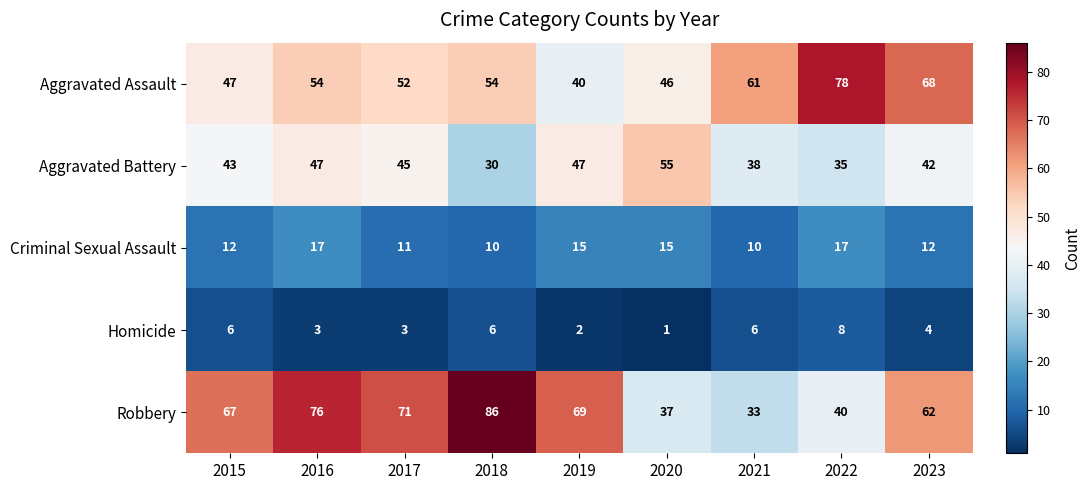

Which series has the widest spread of values?

Robbery